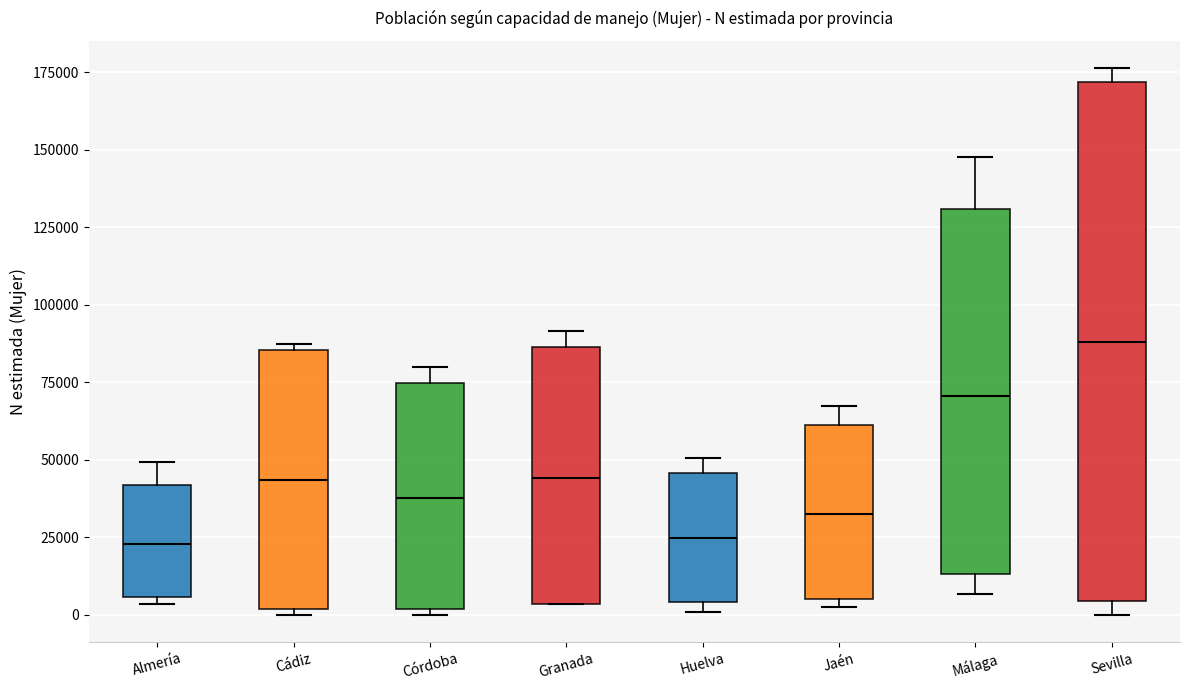

Which box is the tallest, from its lower edge to its upper edge?

Sevilla